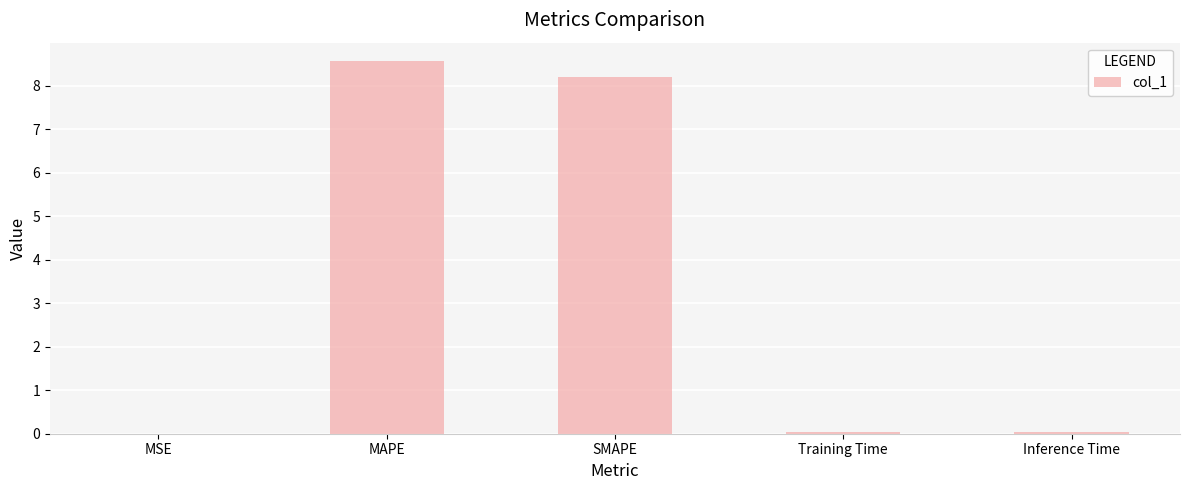

The value at SMAPE is 14.3. True or false?

False